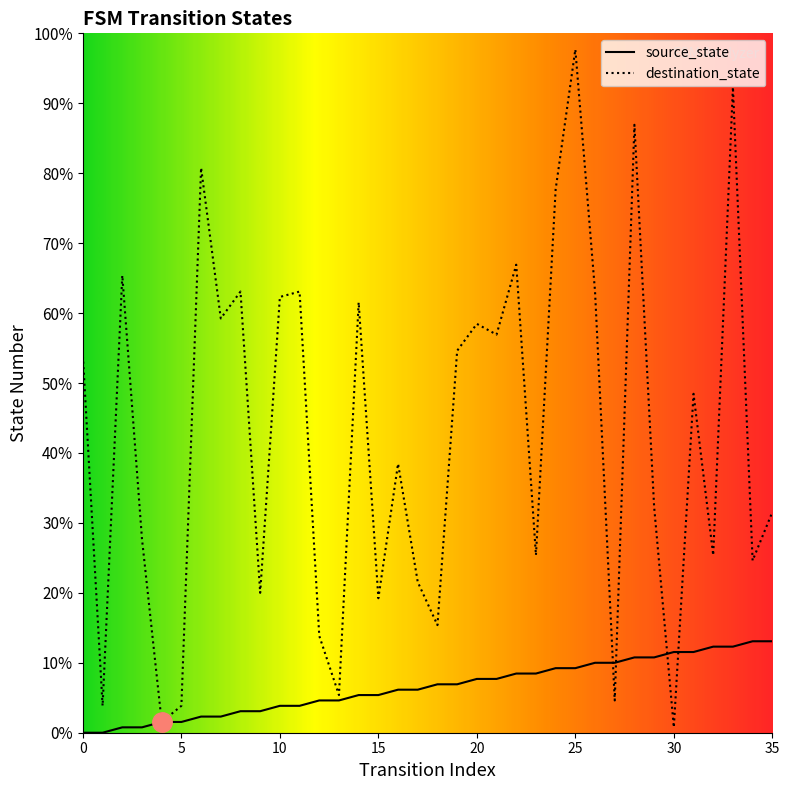

How many times do destination_state and source_state cross each other?

4